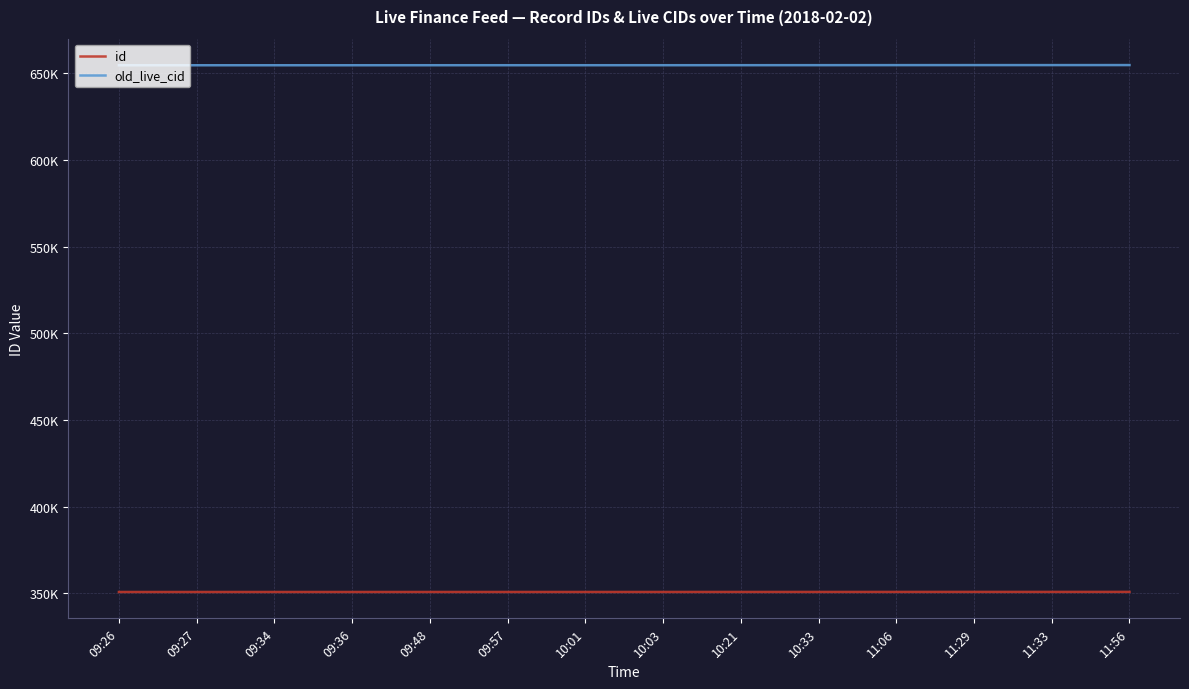

Which series has the largest total across all categories?

old_live_cid